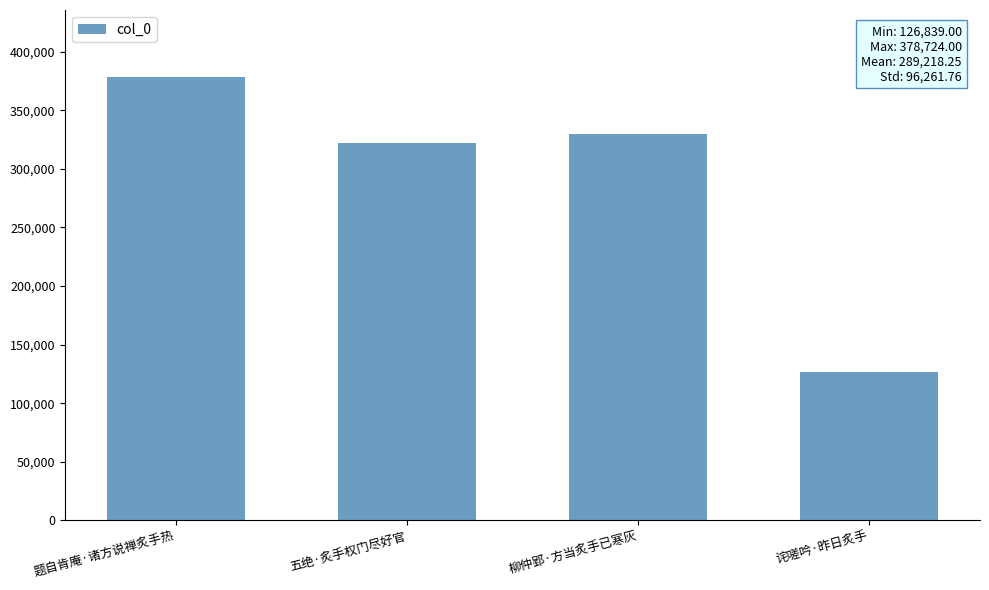

At which label does the data first exceed 329638?

题自肯庵·诸方说禅炙手热